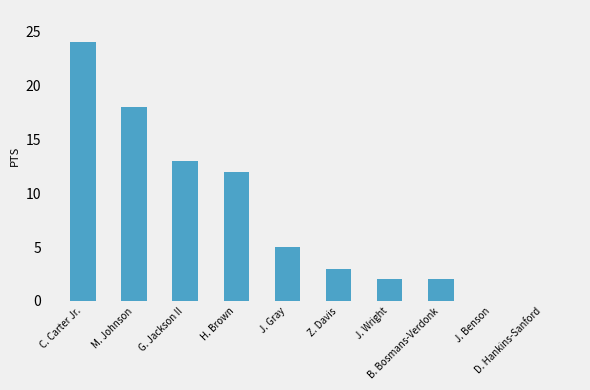

What is the greatest value displayed?

24